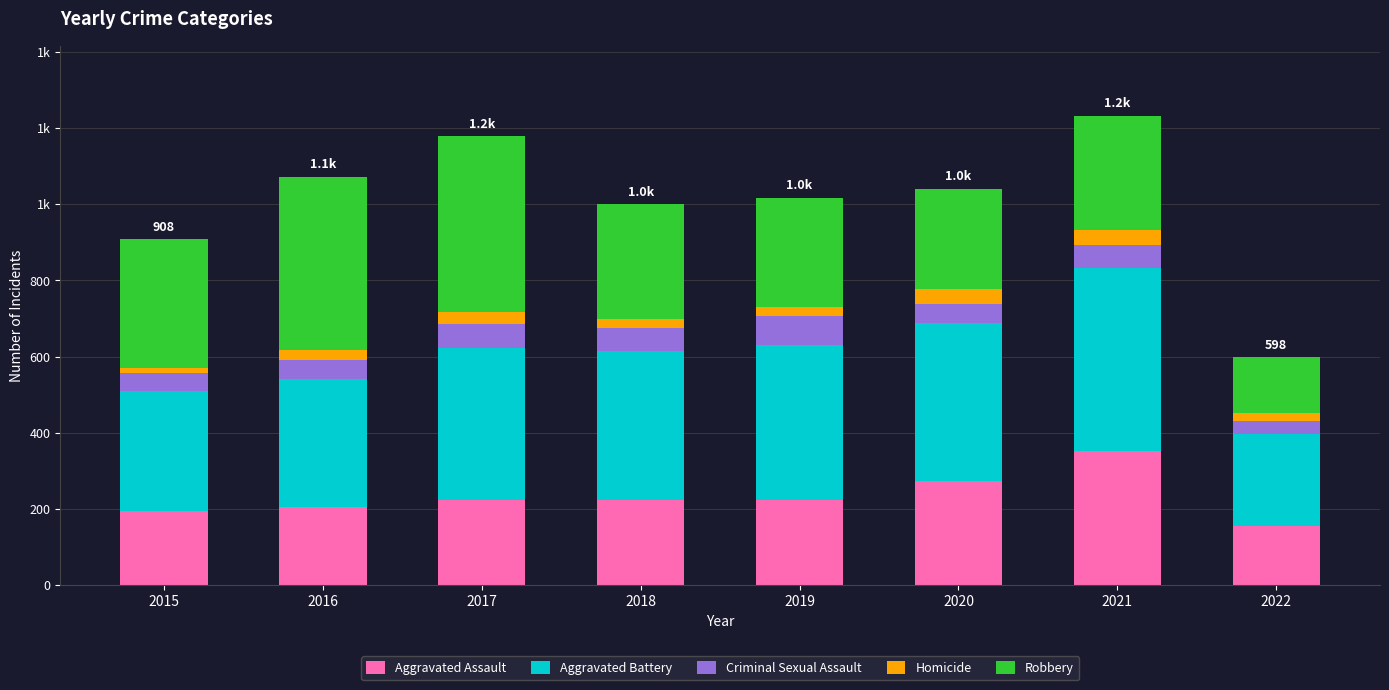

What is the sum of all Aggravated Battery values?

2984